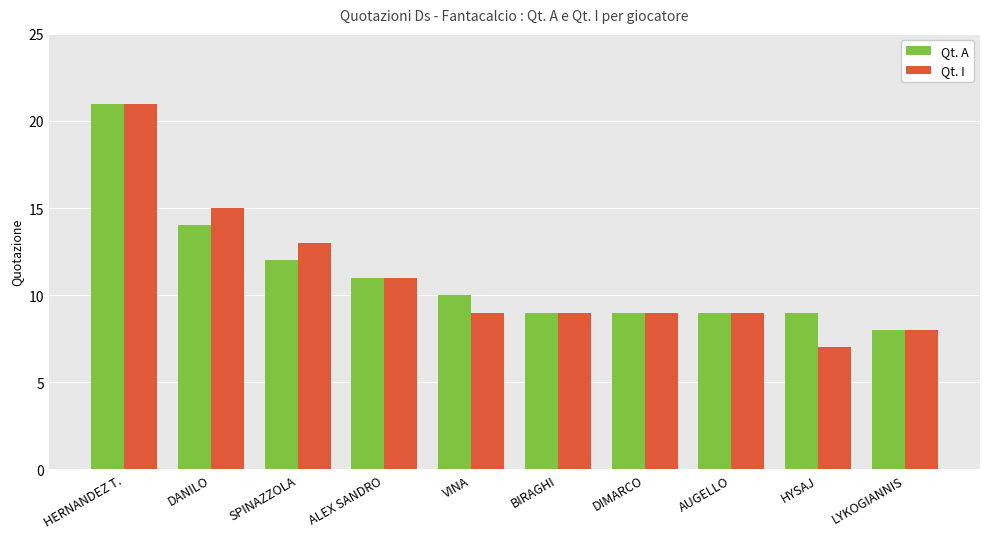

Is the value of Qt. A at AUGELLO greater than the value of Qt. I at HYSAJ?

Yes